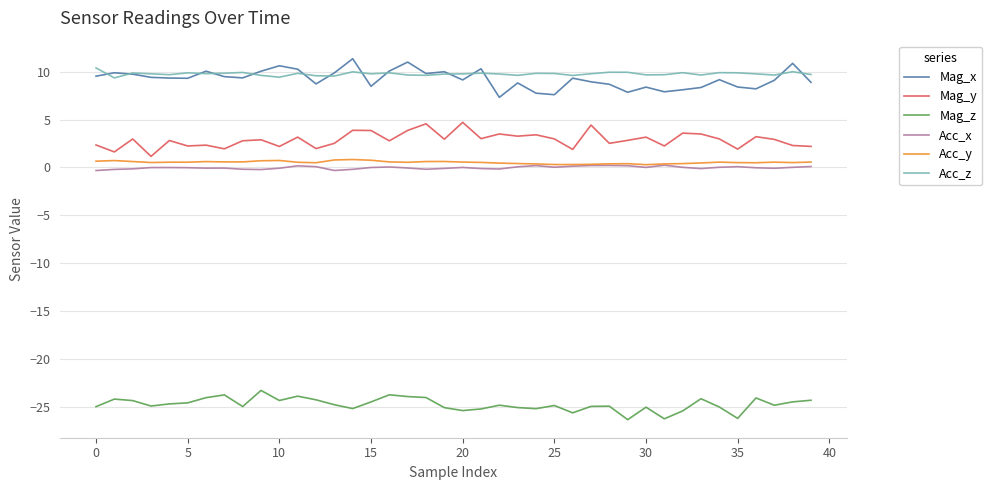

What is the smallest value displayed?

-26.4